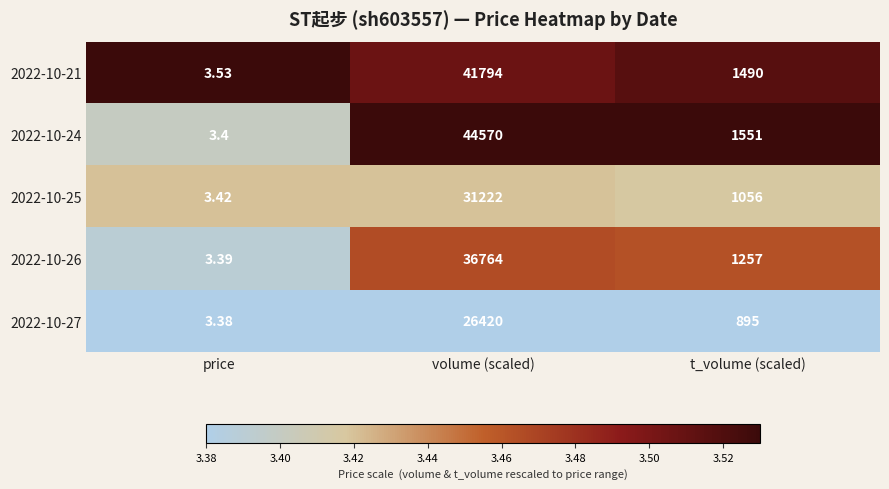

How many data points does each series have?

3